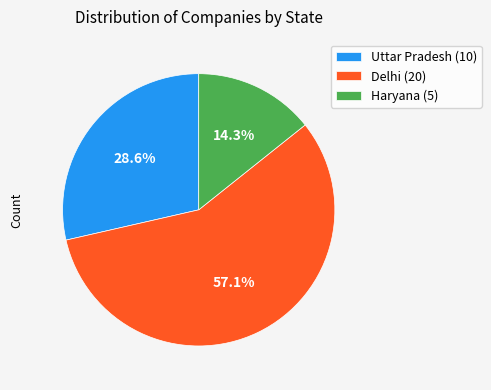

What percentage is the Delhi slice, to the nearest percent?

57%